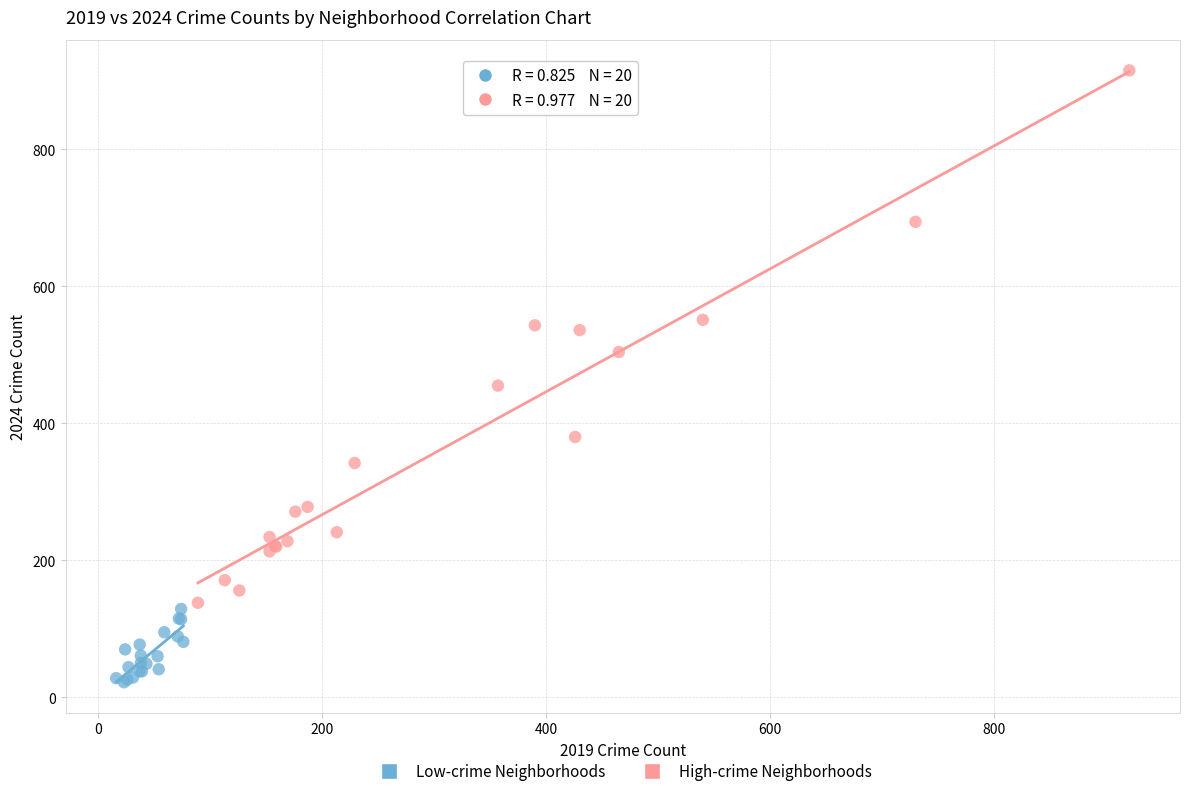

Which series reaches the minimum Y coordinate?

Low-crime Neighborhoods